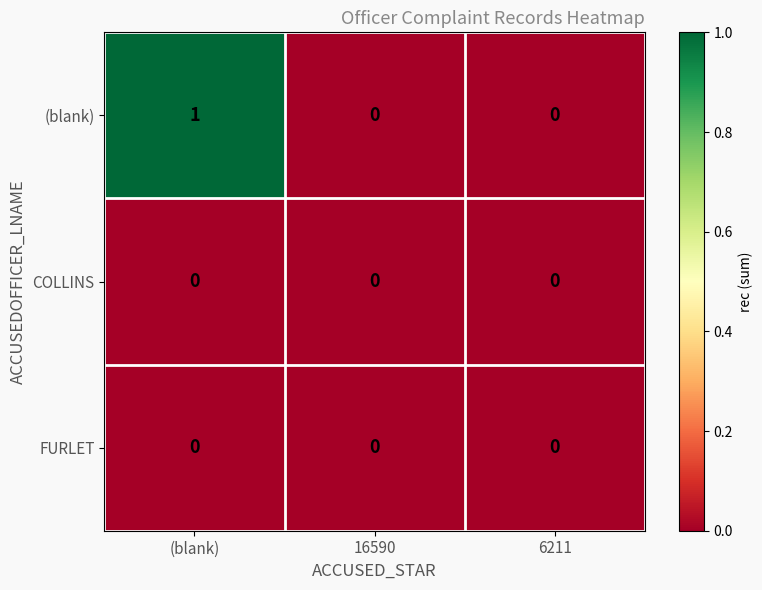

Which series has the largest total across all categories?

(blank)